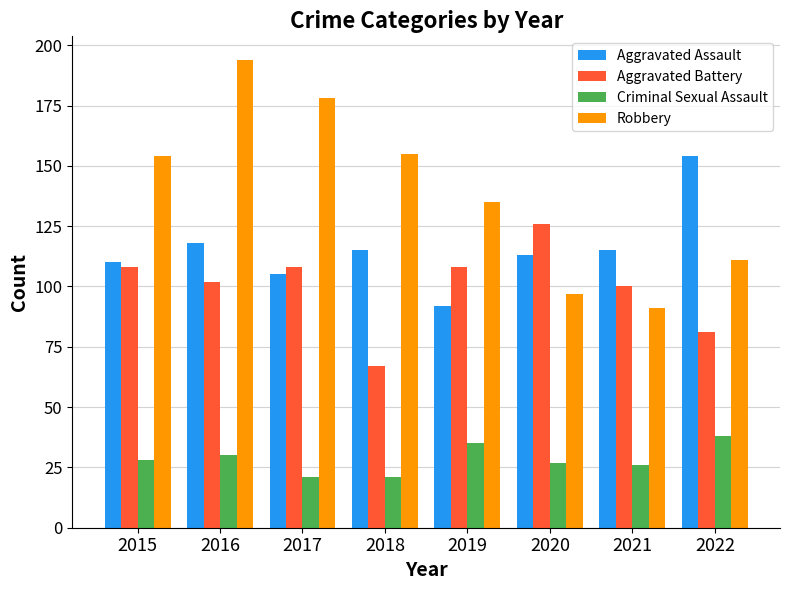

What are all the series names shown in the legend?

Aggravated Assault, Aggravated Battery, Criminal Sexual Assault, Robbery